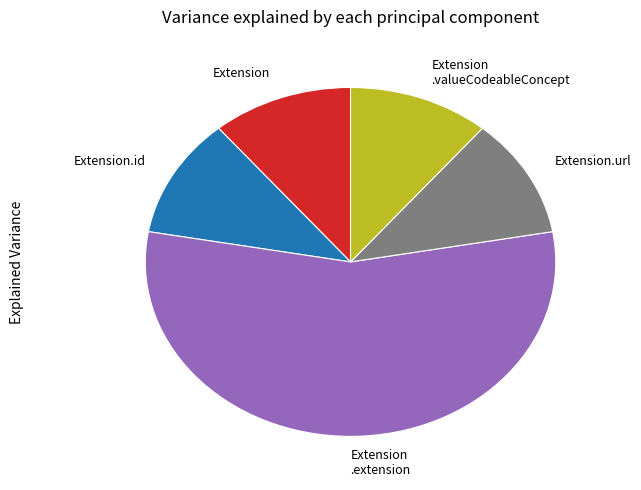

Does Extension.url represent more than half of the total?

No